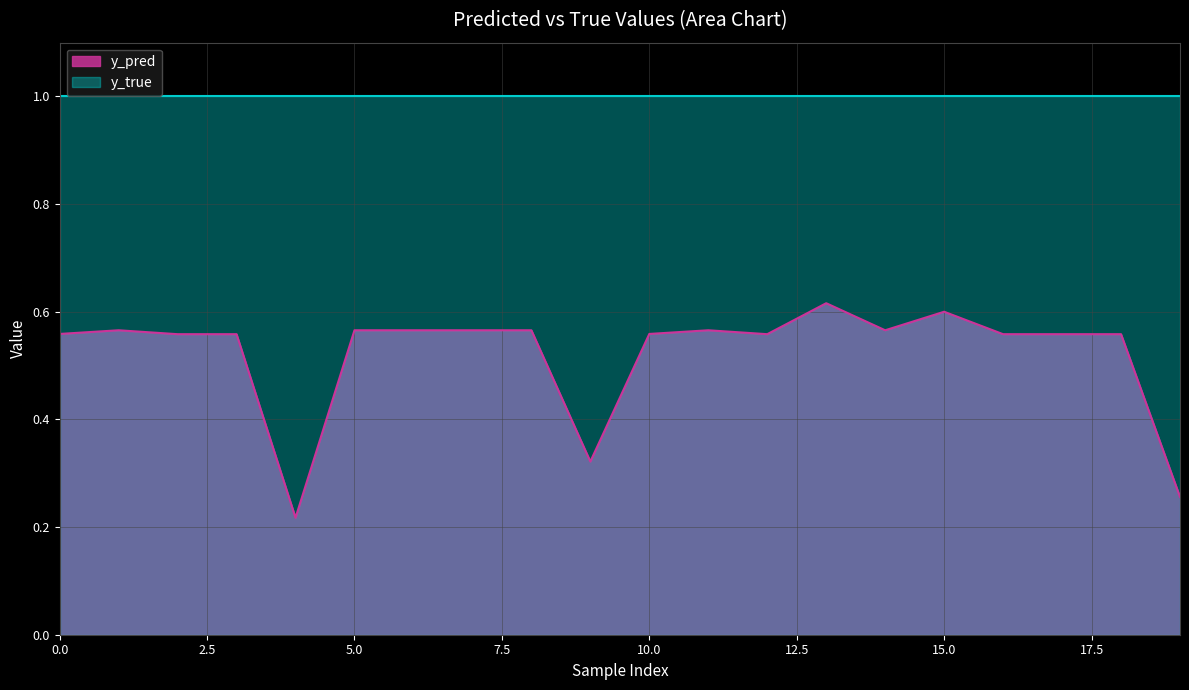

How many lines are shown in the chart?

2